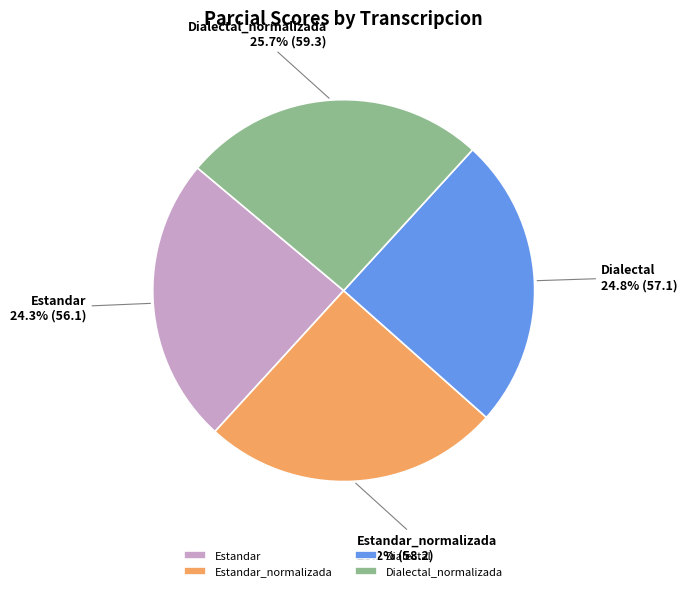

The Estandar slice represents 24% of the pie. True or false?

True